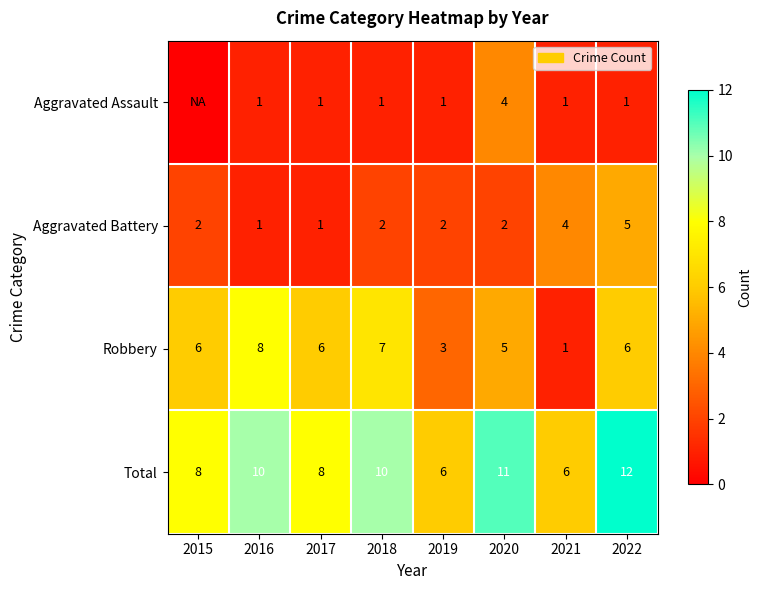

What is the spread (max minus min) of values at 2016?

9